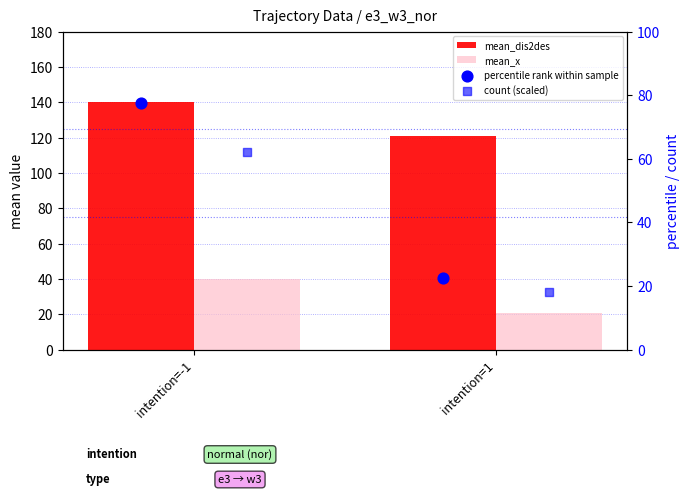

What is the total value across all series at intention=-1?

319.6